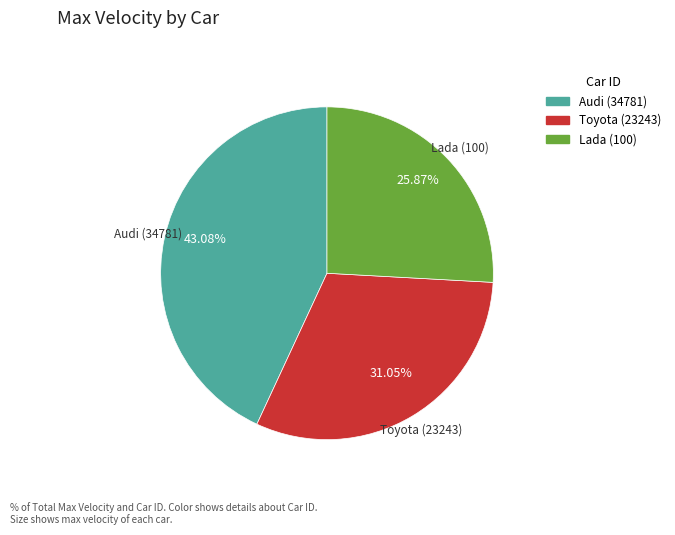

Which slice is the smallest?

Lada (100)